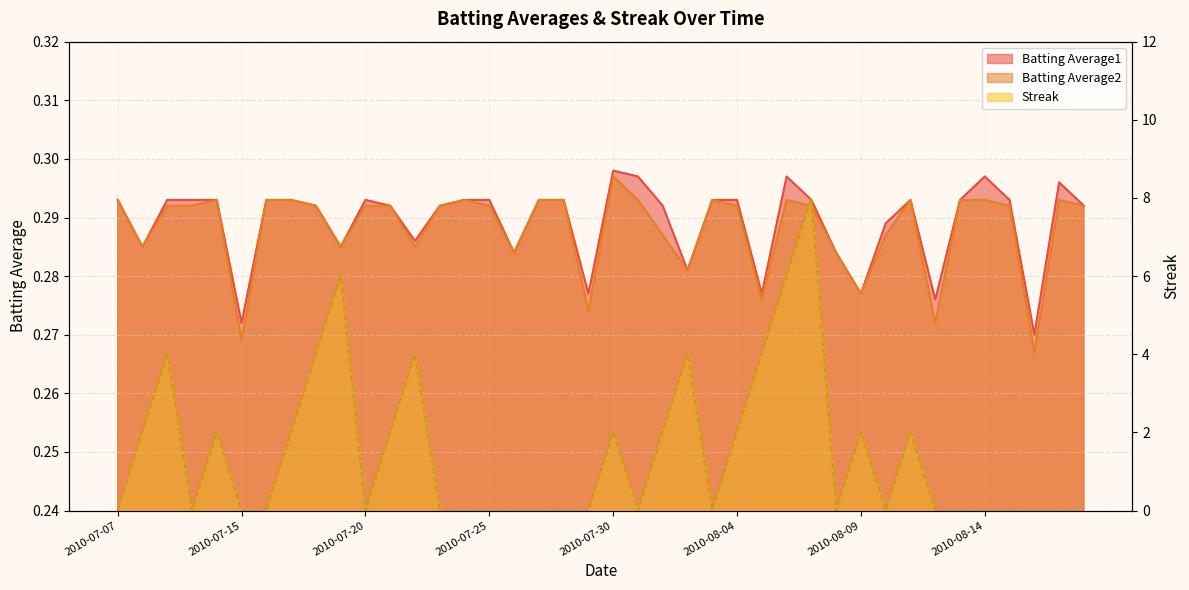

At which category does the chart reach its minimum across all series?

2010-07-07